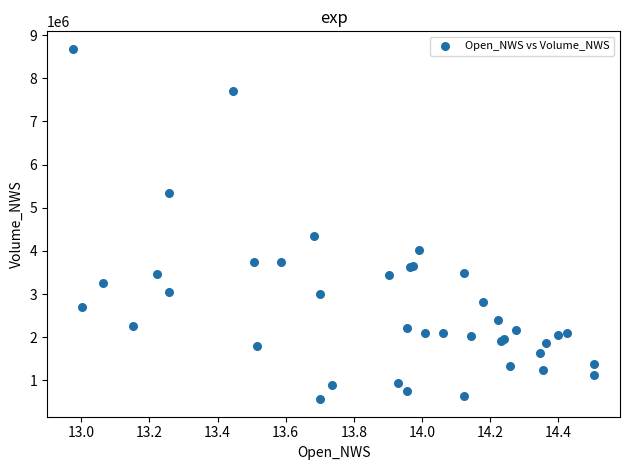

What Y value in the scatter plot is closest to 4623450?

4343500